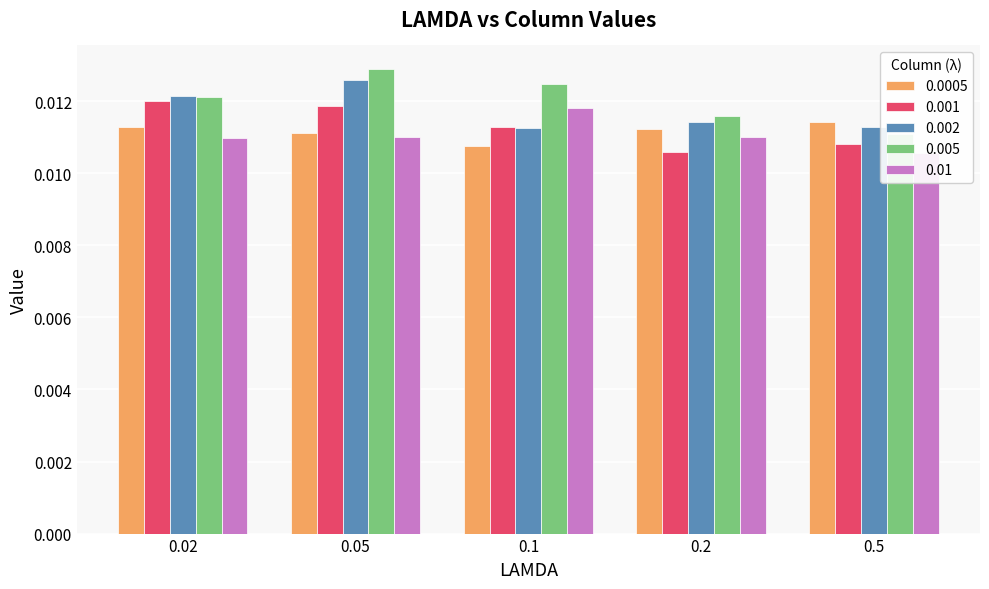

Which series has the largest total across all categories?

0.005